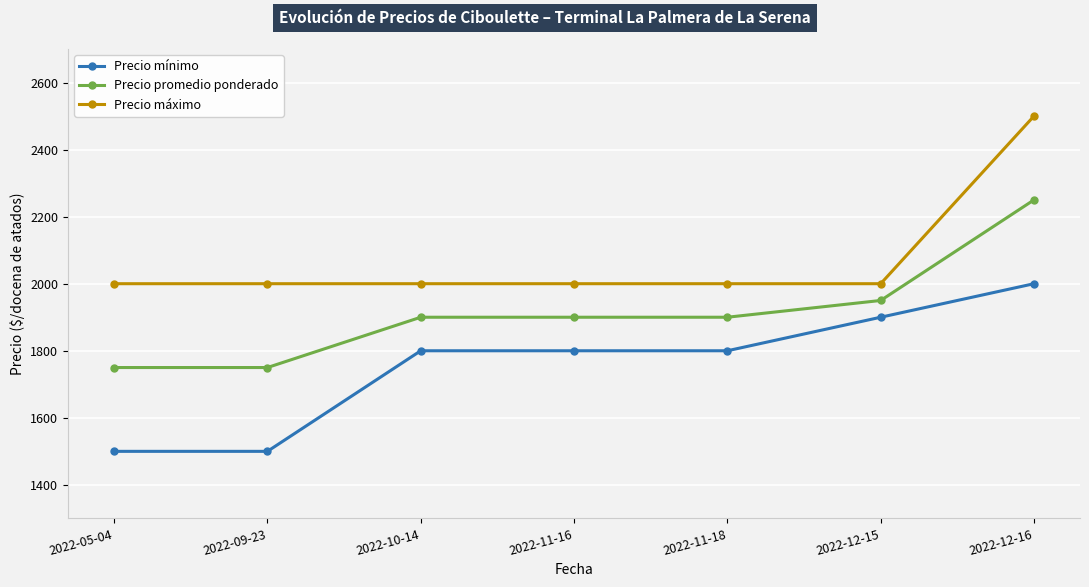

List the series in order of their peak value, lowest first.

Precio mínimo, Precio promedio ponderado, Precio máximo